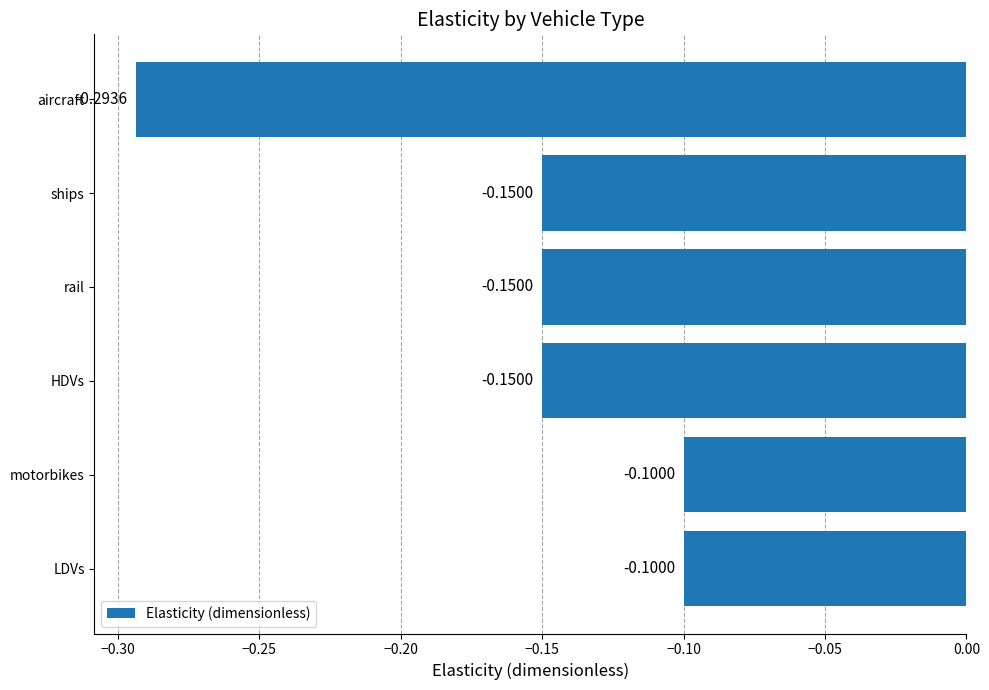

How many bars are there in total?

6